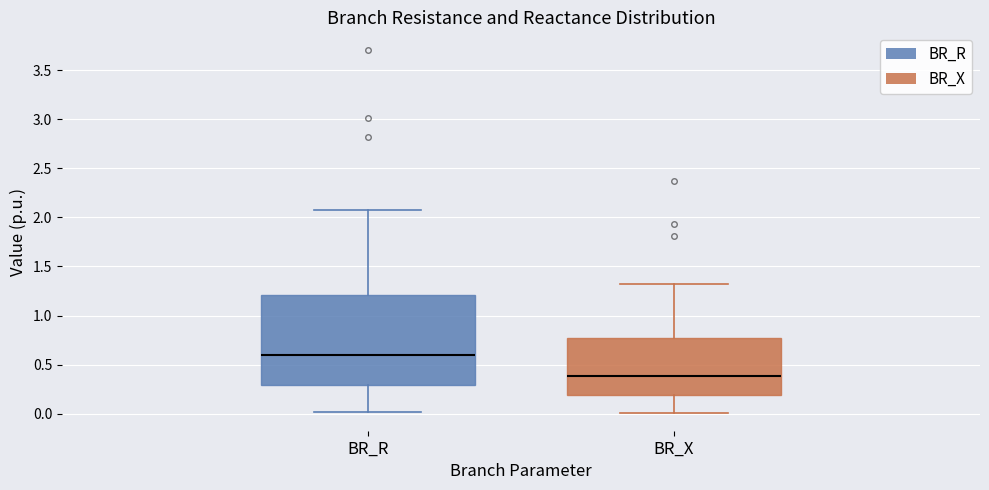

Reading left to right, transcribe this box plot: for each box, give where its median line is, the range the box spans, and where its two whiskers end, as read against the y-axis. The values are not printed on the chart, so give them approximately, as read against the axis.

BR_R: median 0.60, box 0.30 to 1.20, whiskers 0.00 to 2.05
BR_X: median 0.40, box 0.20 to 0.75, whiskers 0.00 to 1.35